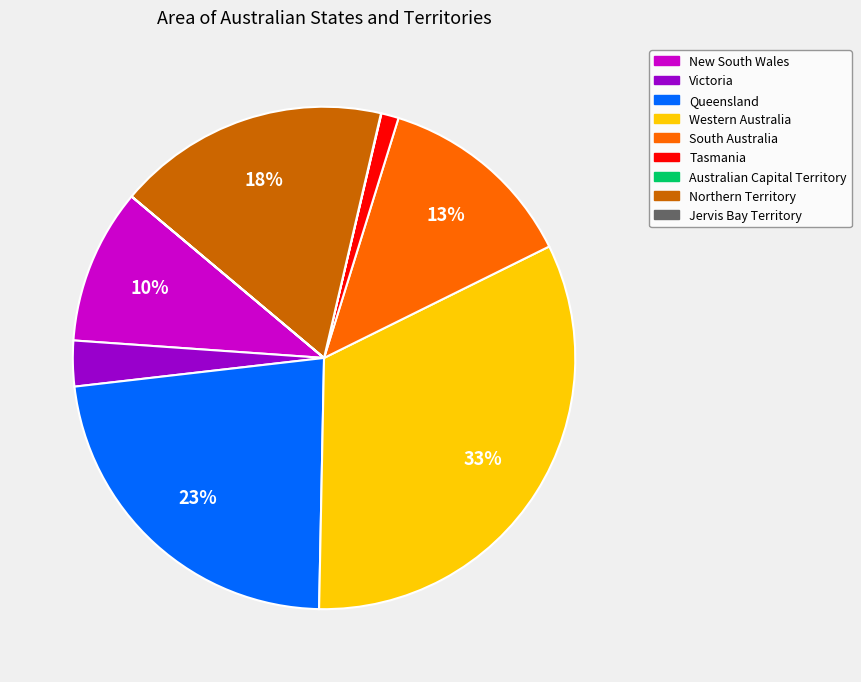

What is the largest slice in the pie chart?

Western Australia